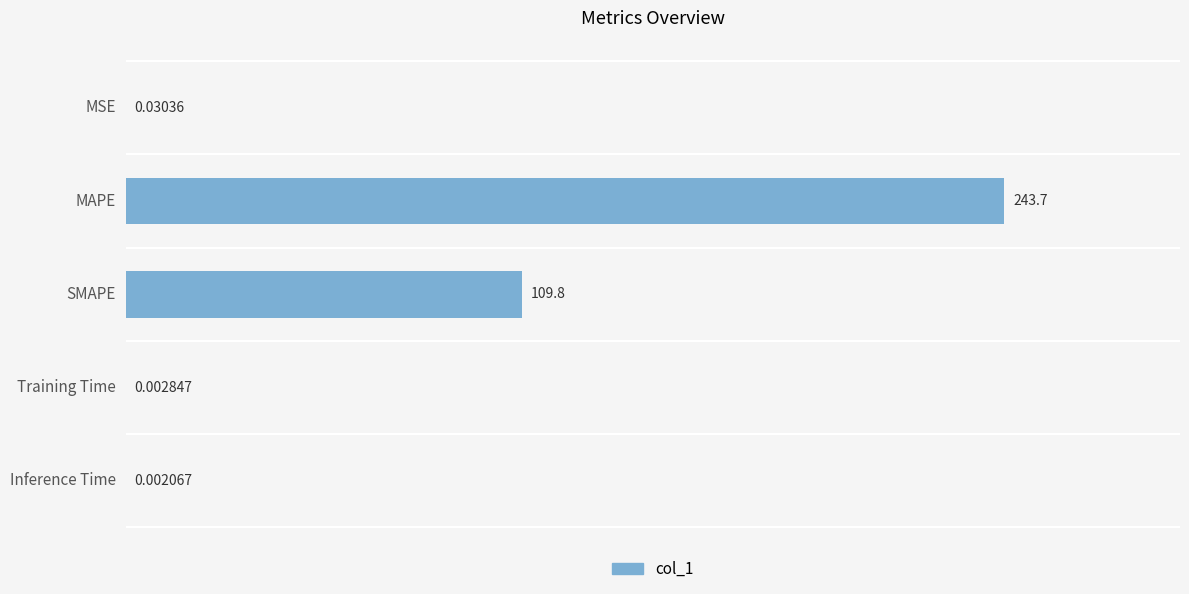

Which category has the highest value across all series?

MAPE